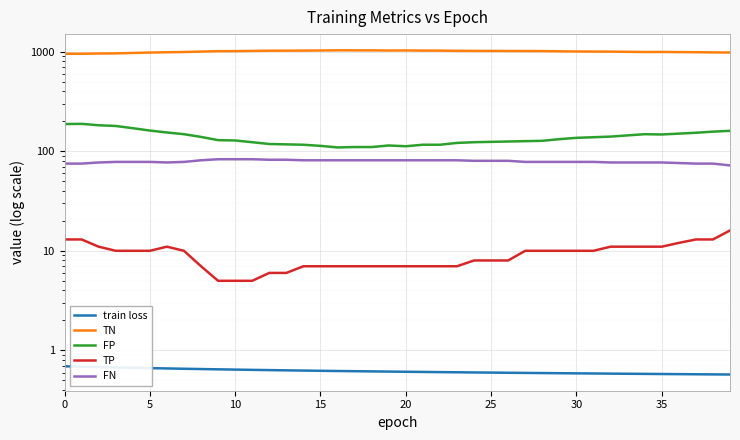

What is the average value of the train loss series?

0.6